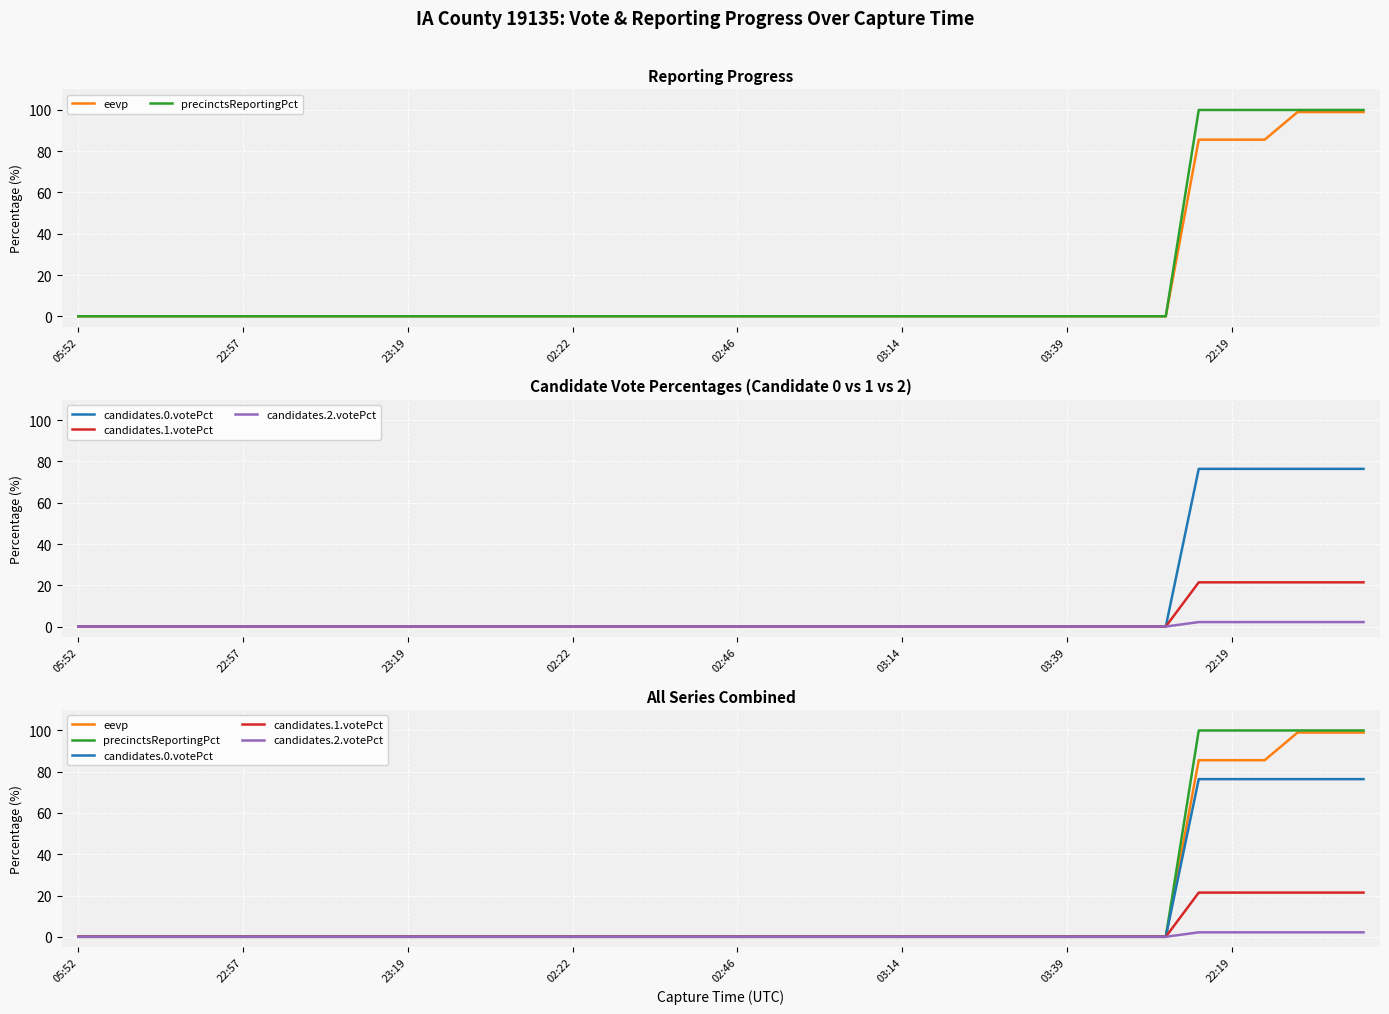

Reading right to left, what are all the values shown in this chart?

eevp: 99.0	99.0	99.0	85.6	85.6	85.6	0.0	0.0	0.0	0.0	0.0	0.0	0.0	0.0	0.0	0.0	0.0	0.0	0.0	0.0	0.0	0.0	0.0	0.0	0.0	0.0	0.0	0.0	0.0	0.0	0.0	0.0	0.0	0.0	0.0	0.0	0.0	0.0	0.0	0.0
precinctsReportingPct: 100.0	100.0	100.0	100.0	100.0	100.0	0.0	0.0	0.0	0.0	0.0	0.0	0.0	0.0	0.0	0.0	0.0	0.0	0.0	0.0	0.0	0.0	0.0	0.0	0.0	0.0	0.0	0.0	0.0	0.0	0.0	0.0	0.0	0.0	0.0	0.0	0.0	0.0	0.0	0.0
candidates.0.votePct: 76.4	76.4	76.4	76.4	76.4	76.4	0.0	0.0	0.0	0.0	0.0	0.0	0.0	0.0	0.0	0.0	0.0	0.0	0.0	0.0	0.0	0.0	0.0	0.0	0.0	0.0	0.0	0.0	0.0	0.0	0.0	0.0	0.0	0.0	0.0	0.0	0.0	0.0	0.0	0.0
candidates.1.votePct: 21.4	21.4	21.4	21.4	21.4	21.4	0.0	0.0	0.0	0.0	0.0	0.0	0.0	0.0	0.0	0.0	0.0	0.0	0.0	0.0	0.0	0.0	0.0	0.0	0.0	0.0	0.0	0.0	0.0	0.0	0.0	0.0	0.0	0.0	0.0	0.0	0.0	0.0	0.0	0.0
candidates.2.votePct: 2.2	2.2	2.2	2.2	2.2	2.2	0.0	0.0	0.0	0.0	0.0	0.0	0.0	0.0	0.0	0.0	0.0	0.0	0.0	0.0	0.0	0.0	0.0	0.0	0.0	0.0	0.0	0.0	0.0	0.0	0.0	0.0	0.0	0.0	0.0	0.0	0.0	0.0	0.0	0.0